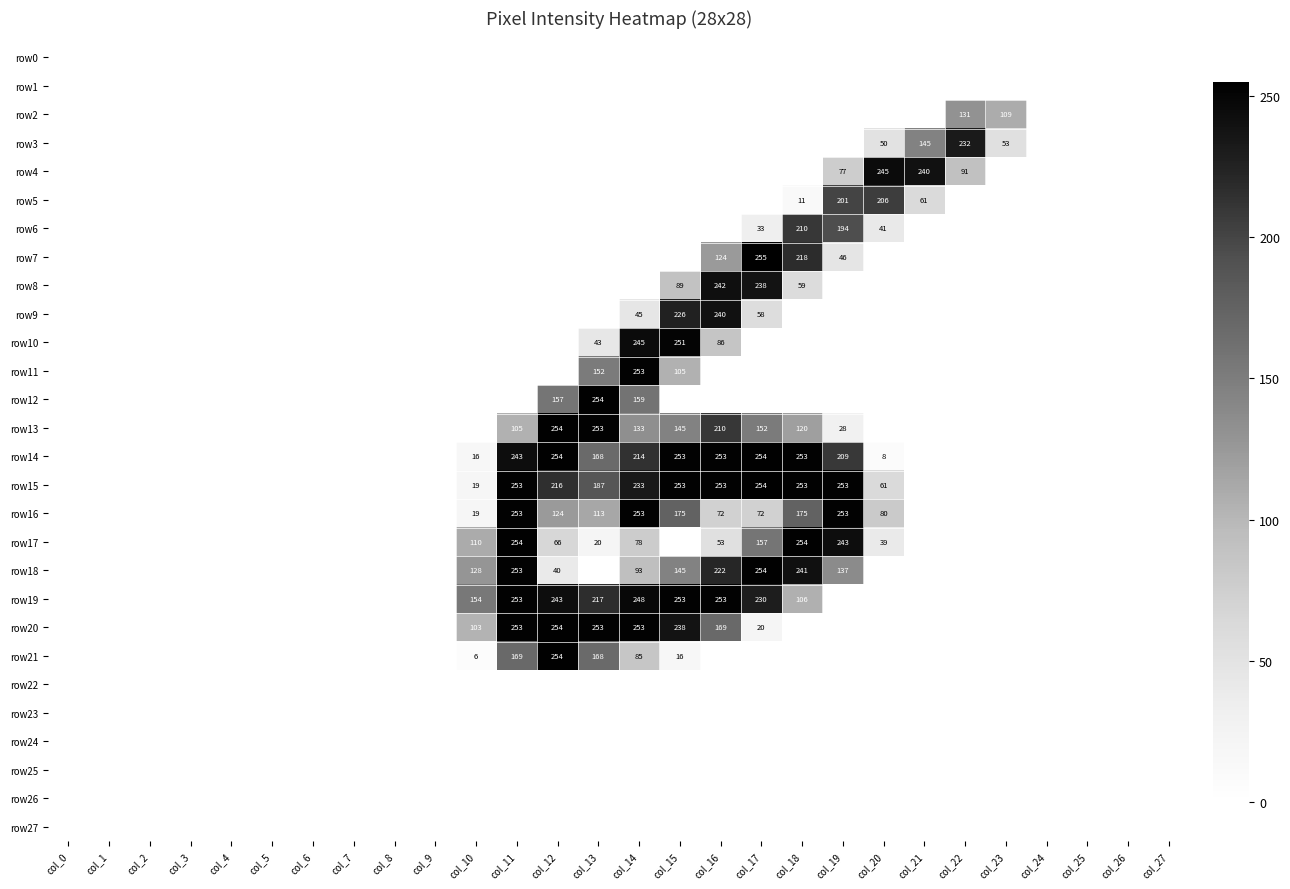

At which category is the sum across all series the highest?

col_14